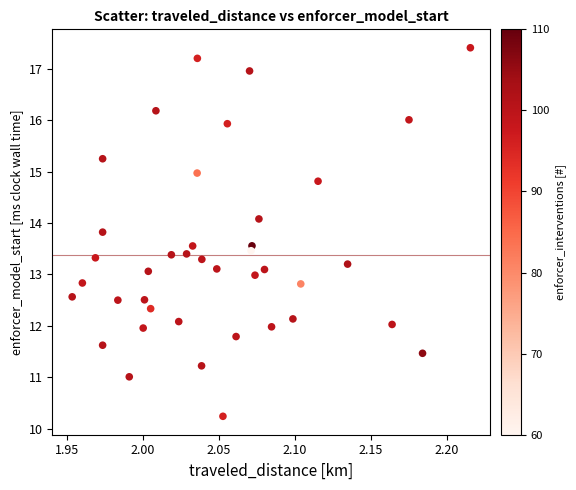

What is the range of X values (max minus min)?

0.3